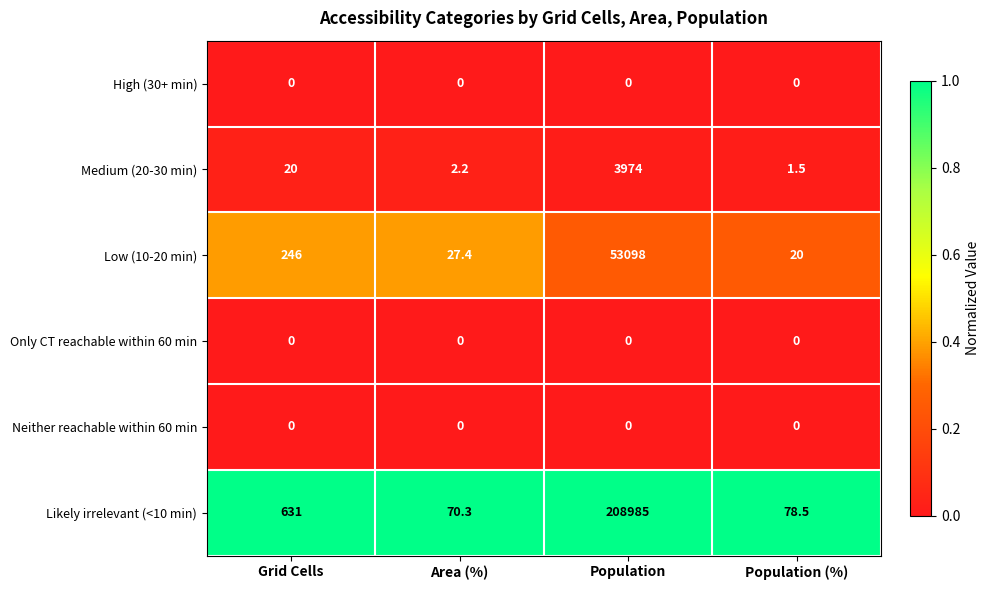

At how many categories does at least one series exceed 0?

4